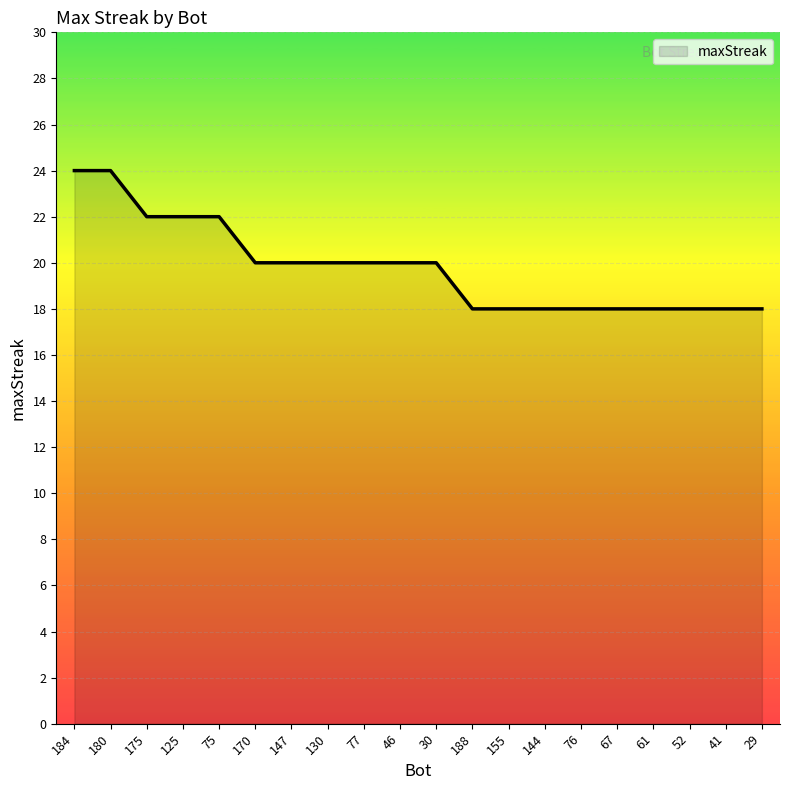

What is the change in value from 175 to 188?

-4